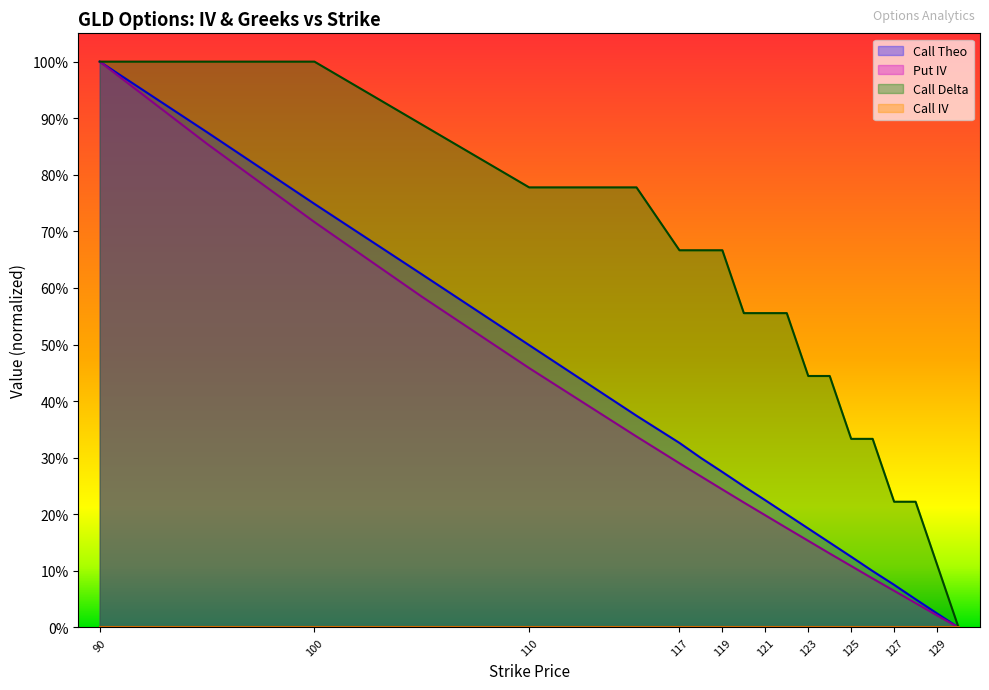

The Put IV series shows 0.1 at 126. True or false?

True